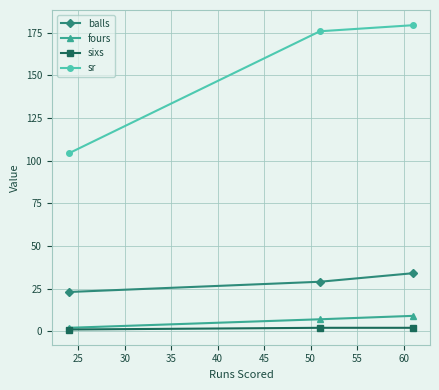

Rank the series by their maximum value, from highest to lowest.

sr, balls, fours, sixs